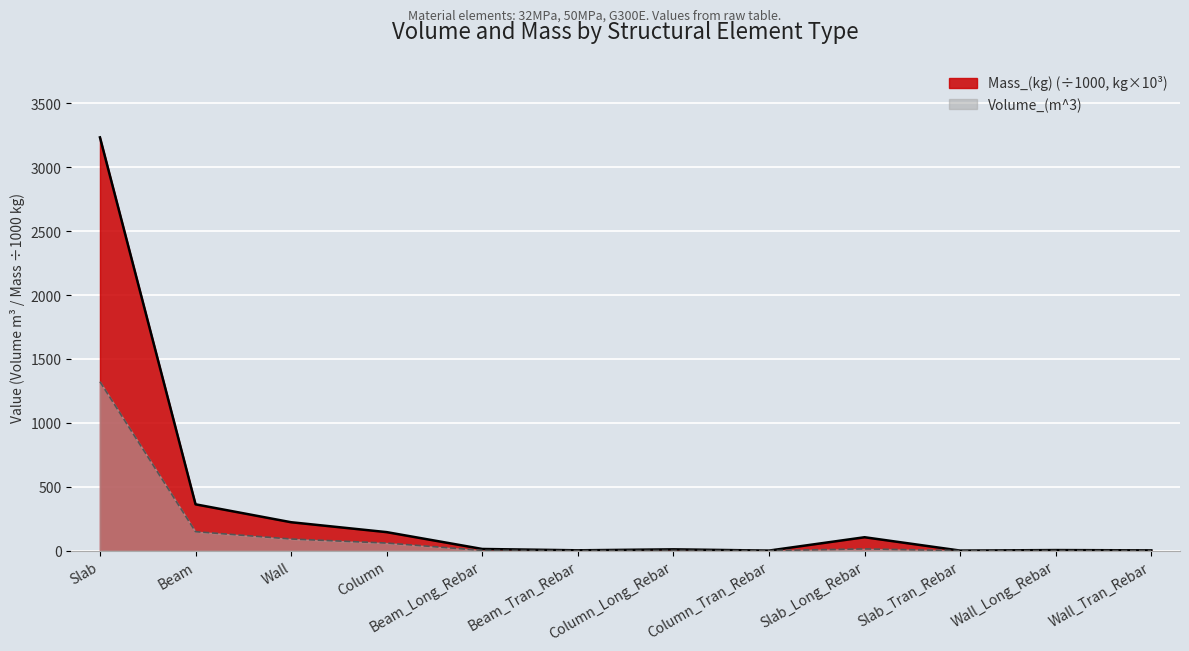

True or false: Mass_(kg) and Volume_(m^3) intersect in this chart.

False